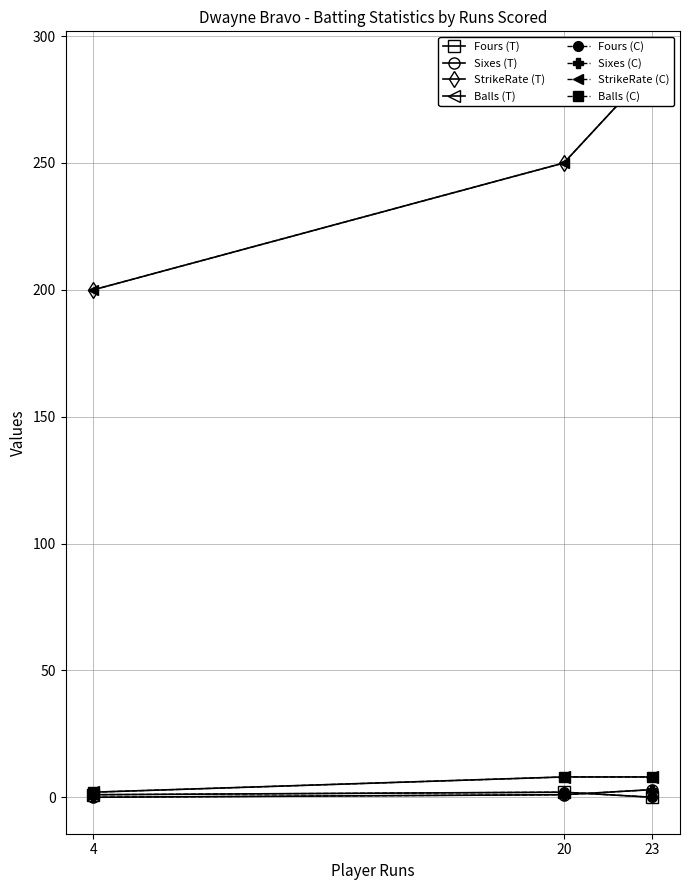

What is the spread (max minus min) of values at 4?

200.0